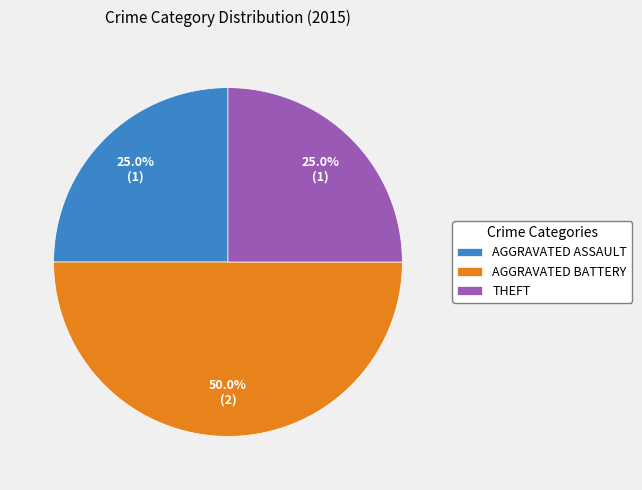

Does THEFT account for over 50% of the chart?

No